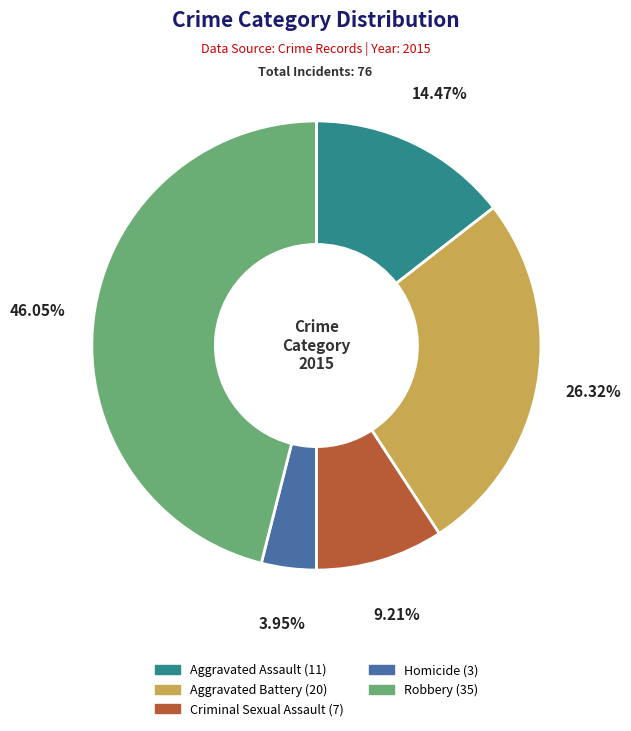

Approximately how many times larger is the value at Aggravated Battery compared to Robbery?

0.6